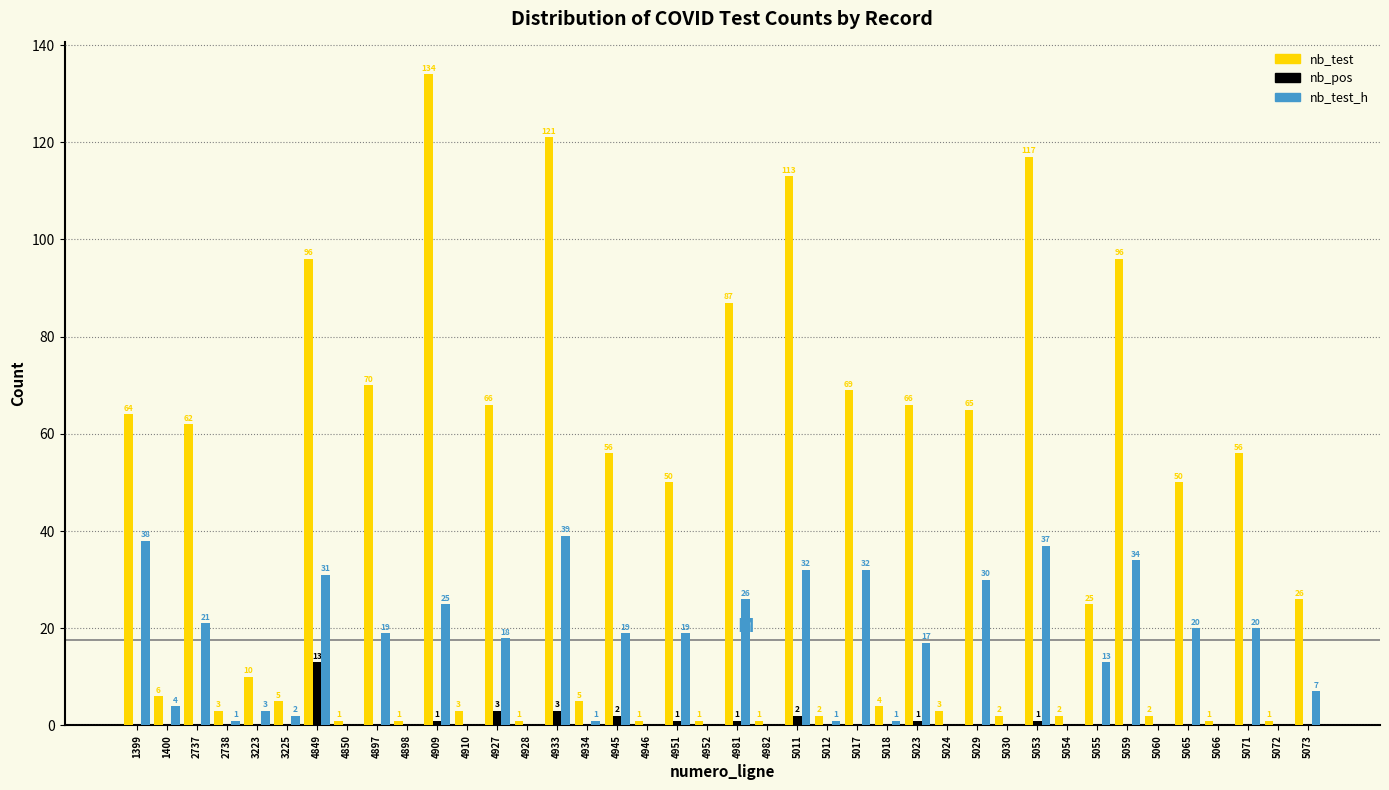

Reading left to right, what are all the values shown in this chart?

nb_test: 1399=64	1400=6	2737=62	2738=3	3223=10	3225=5	4849=96	4850=1	4897=70	4898=1	4909=134	4910=3	4927=66	4928=1	4933=121	4934=5	4945=56	4946=1	4951=50	4952=1	4981=87	4982=1	5011=113	5012=2	5017=69	5018=4	5023=66	5024=3	5029=65	5030=2	5053=117	5054=2	5055=25	5059=96	5060=2	5065=50	5066=1	5071=56	5072=1	5073=26
nb_pos: 1399=0	1400=0	2737=0	2738=0	3223=0	3225=0	4849=13	4850=0	4897=0	4898=0	4909=1	4910=0	4927=3	4928=0	4933=3	4934=0	4945=2	4946=0	4951=1	4952=0	4981=1	4982=0	5011=2	5012=0	5017=0	5018=0	5023=1	5024=0	5029=0	5030=0	5053=1	5054=0	5055=0	5059=0	5060=0	5065=0	5066=0	5071=0	5072=0	5073=0
nb_test_h: 1399=38	1400=4	2737=21	2738=1	3223=3	3225=2	4849=31	4850=0	4897=19	4898=0	4909=25	4910=0	4927=18	4928=0	4933=39	4934=1	4945=19	4946=0	4951=19	4952=0	4981=26	4982=0	5011=32	5012=1	5017=32	5018=1	5023=17	5024=0	5029=30	5030=0	5053=37	5054=0	5055=13	5059=34	5060=0	5065=20	5066=0	5071=20	5072=0	5073=7